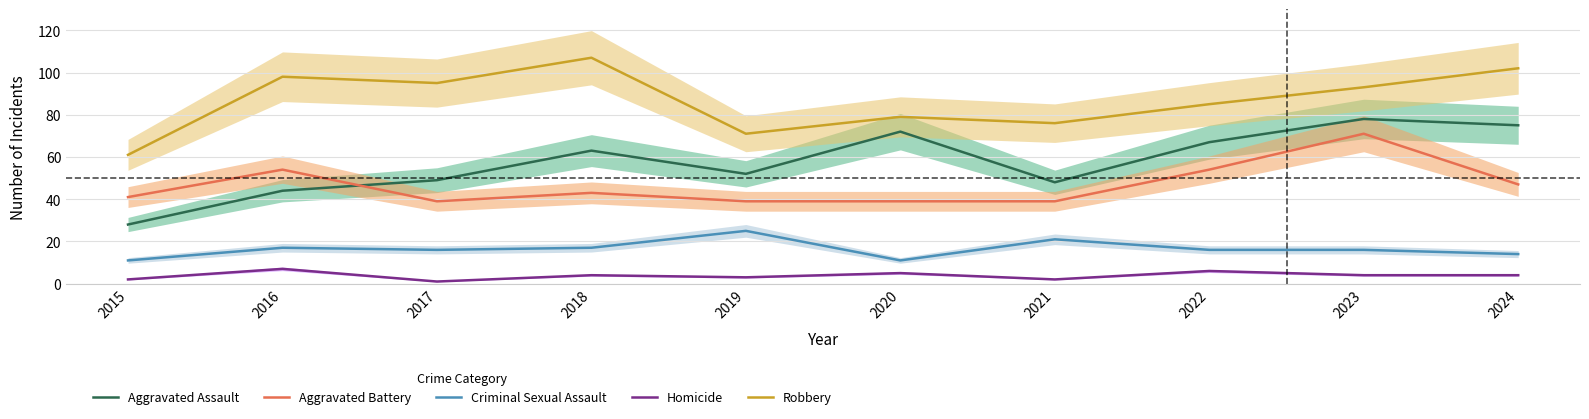

What is the smallest value displayed?

1